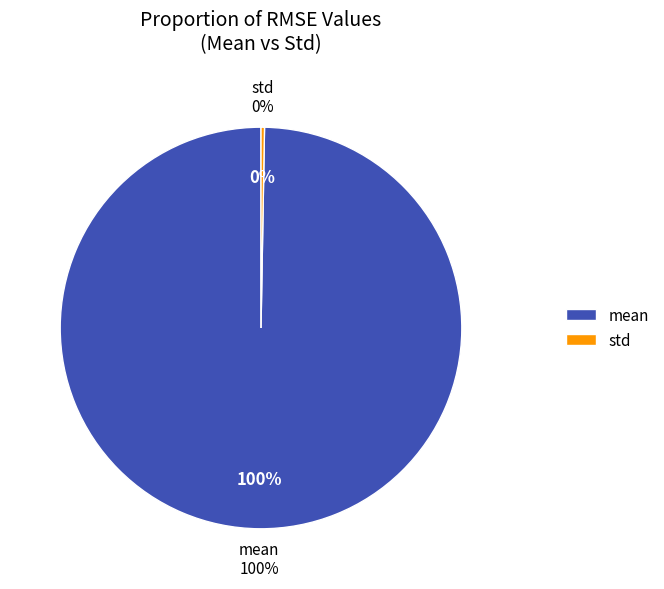

Is it true that mean is 99% of the pie?

False